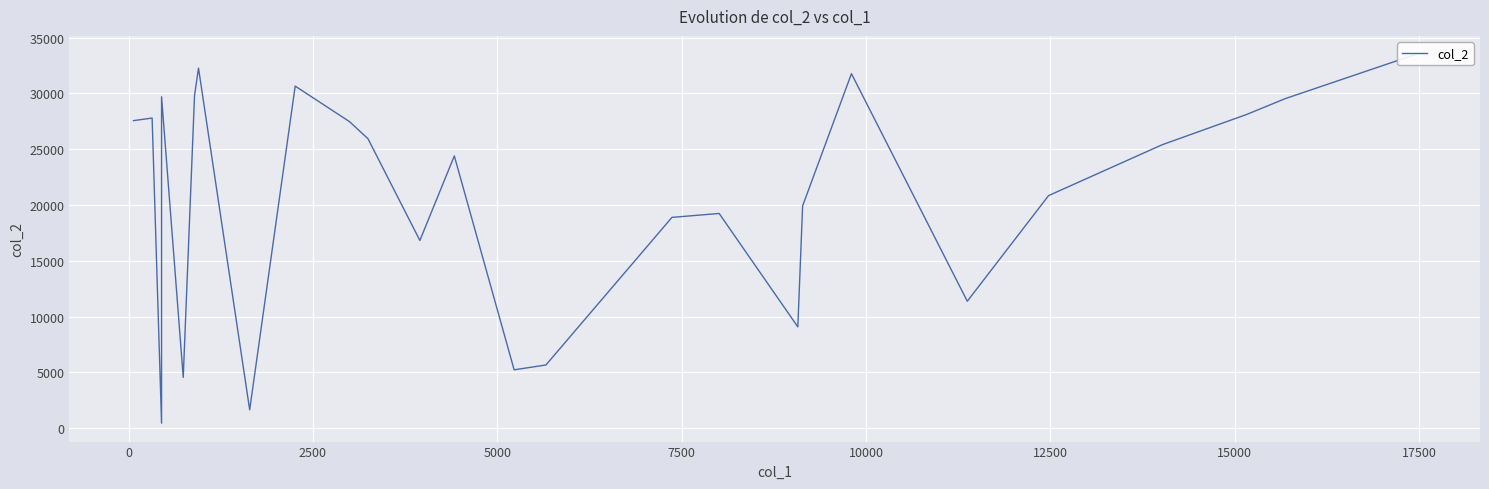

True or false: the data shows 29803 at 10000.

True